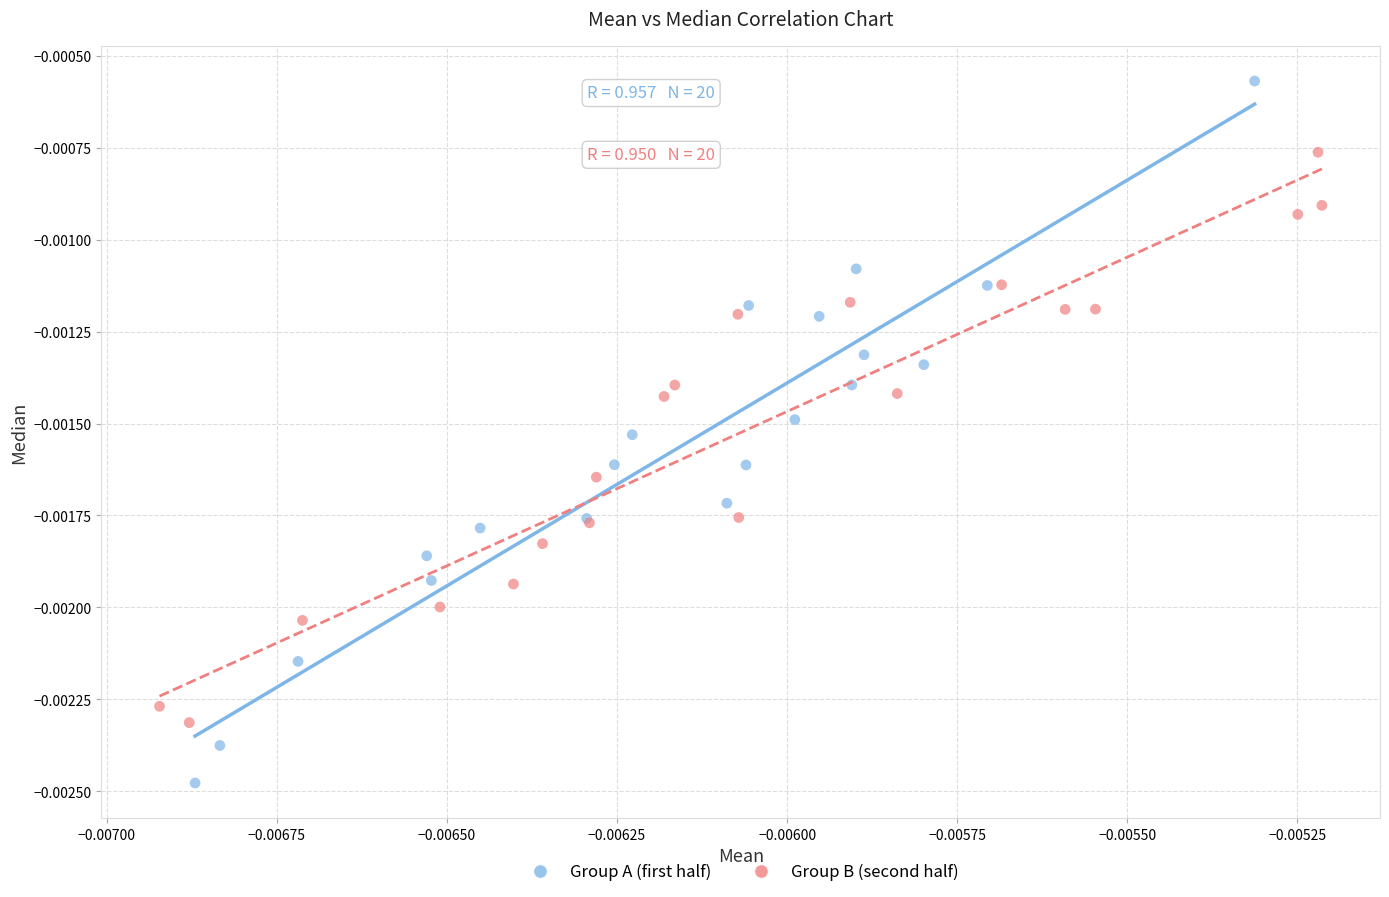

What are all the series names shown in the legend?

Group A (first half), Group B (second half)